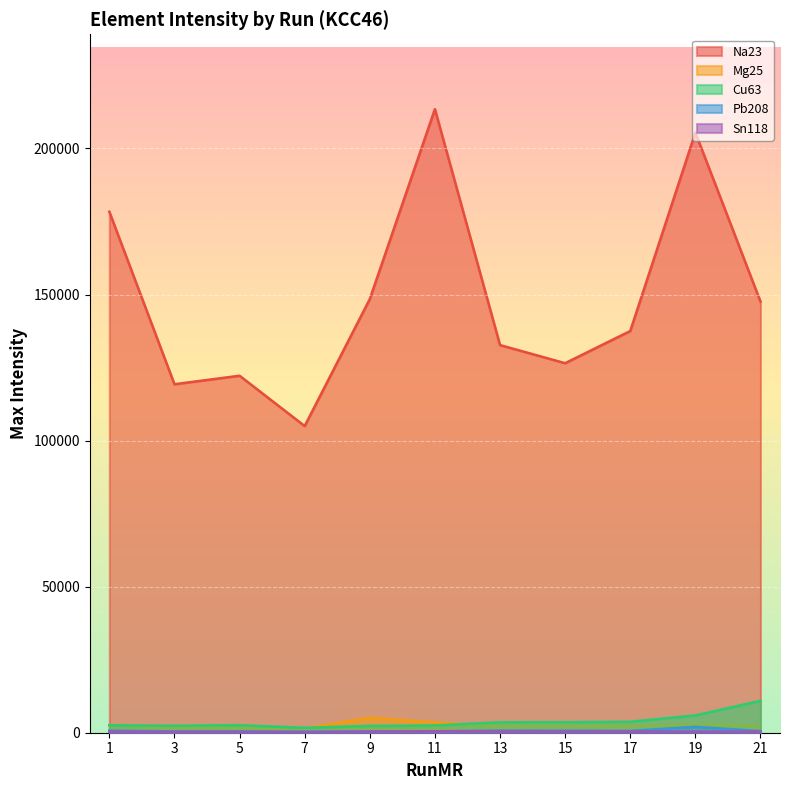

List the series in order of their peak value, highest first.

Na23, Cu63, Mg25, Pb208, Sn118